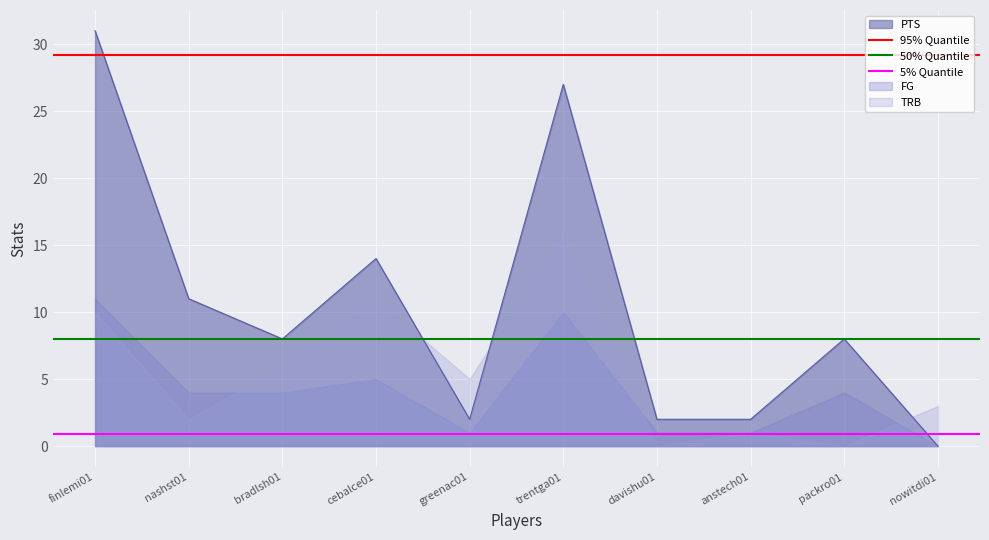

How many lines are shown in the chart?

3